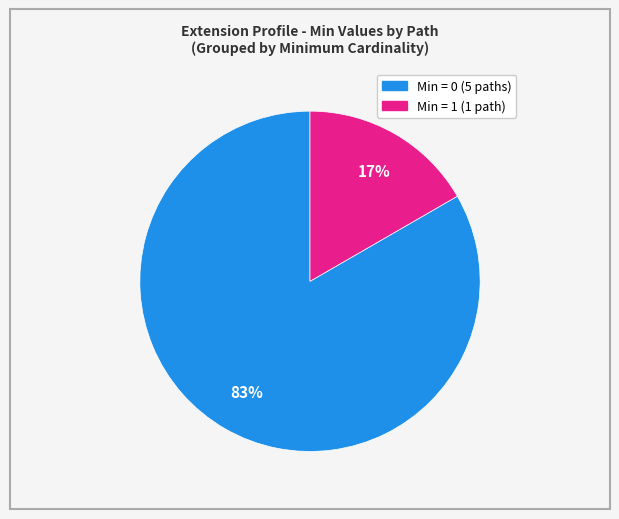

Rank the categories by value from highest to lowest.

Min = 0 (5 paths), Min = 1 (1 path)